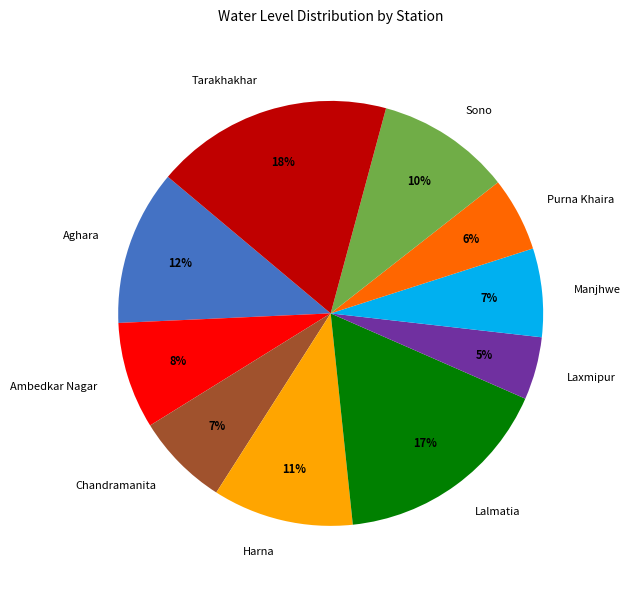

Which category has the smallest portion of the pie?

Laxmipur